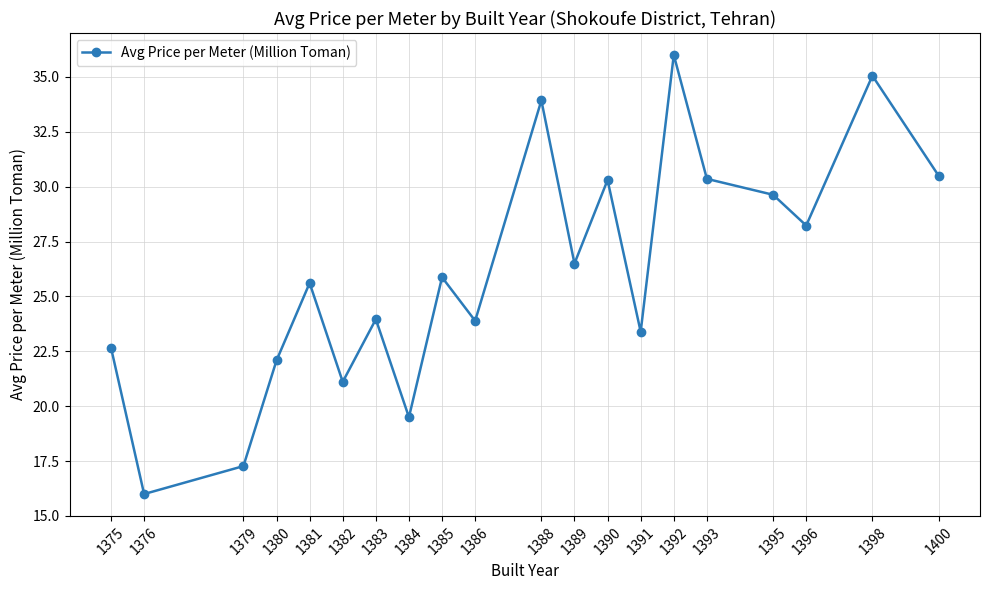

What is the average value?

26.1